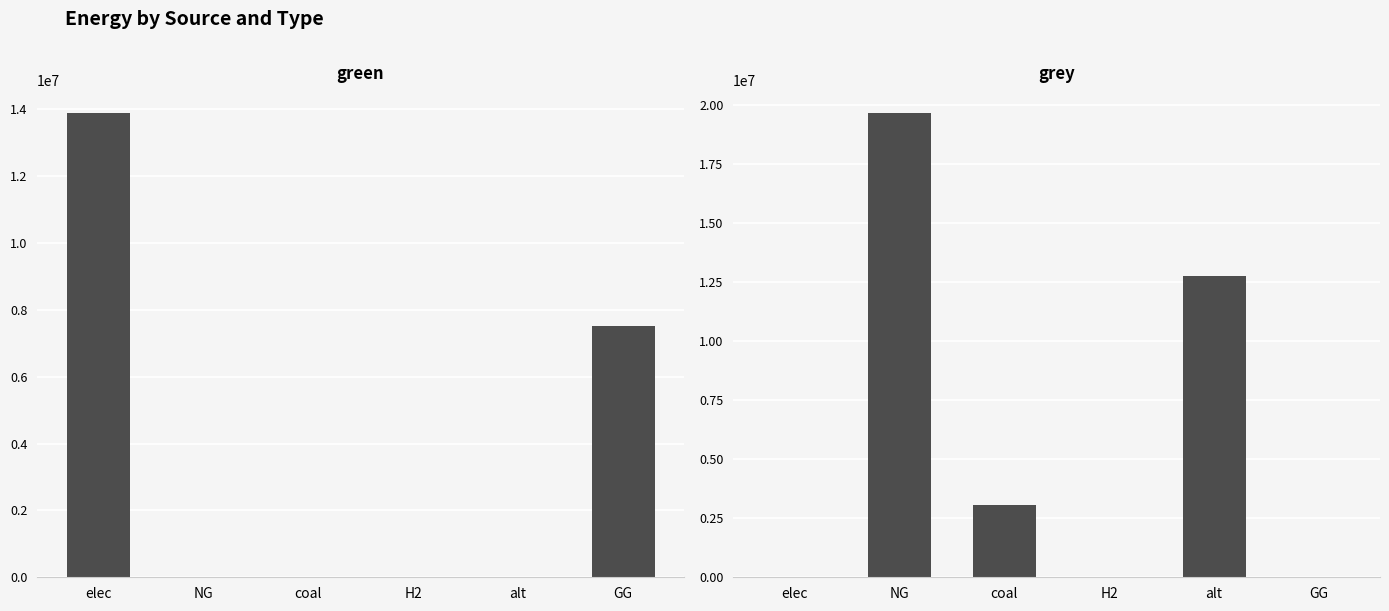

What is the label of the 2nd bar from the right?

alt